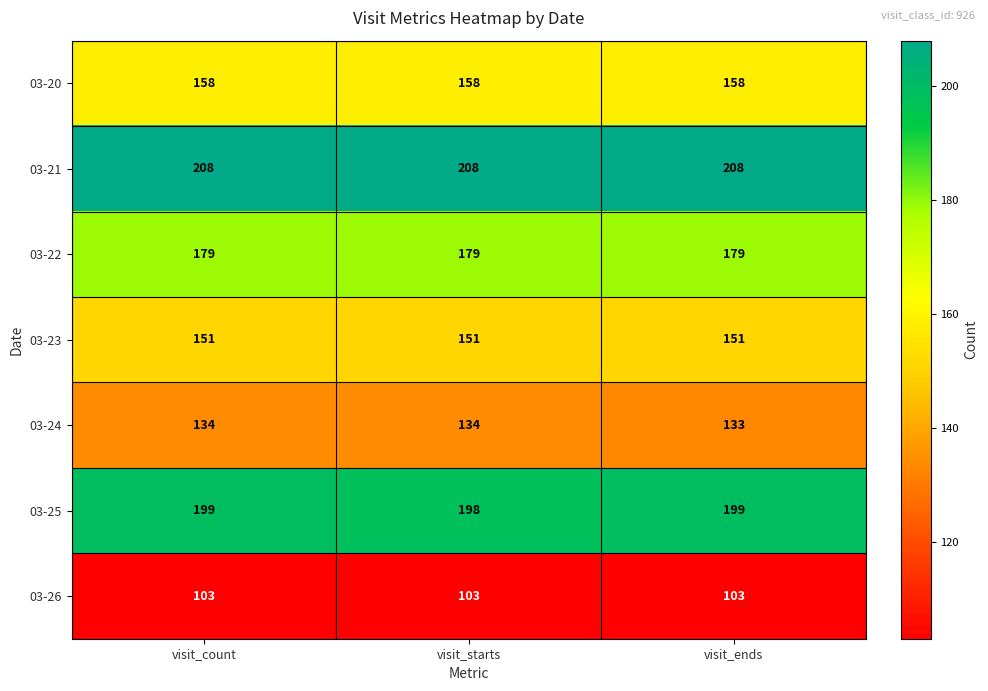

What is the minimum value for 03-22?

179